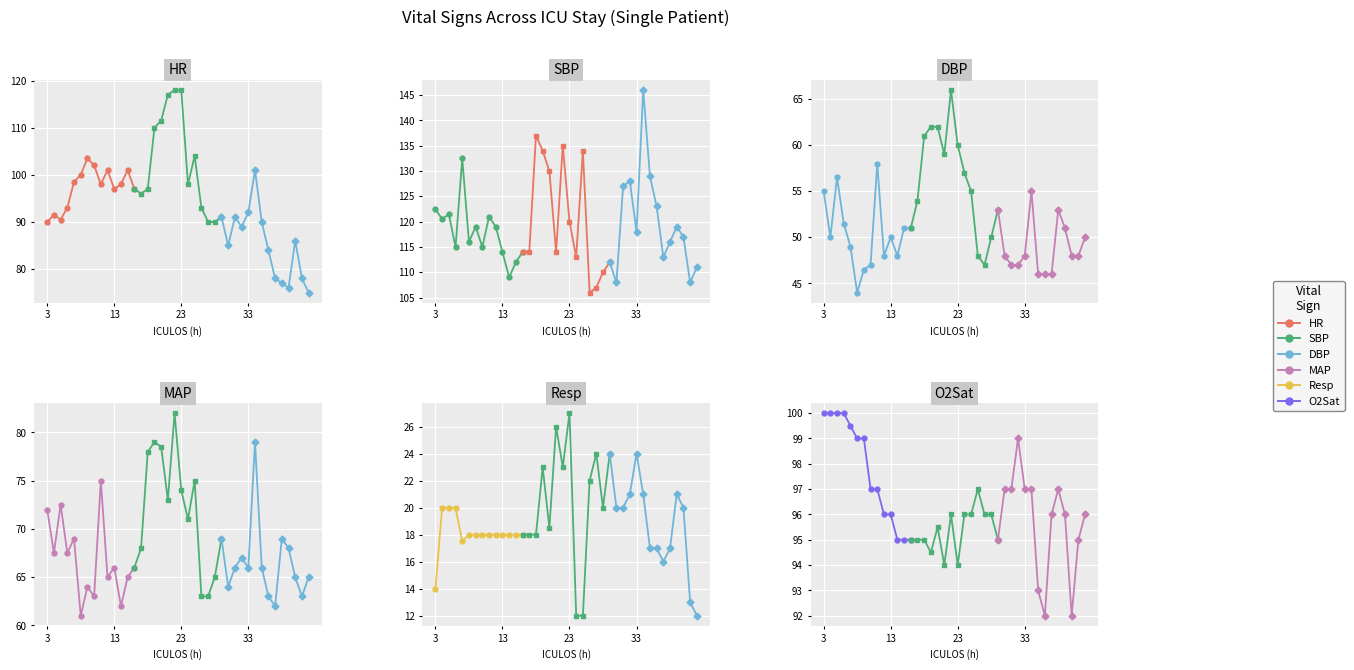

How many distinct data groups are displayed?

6